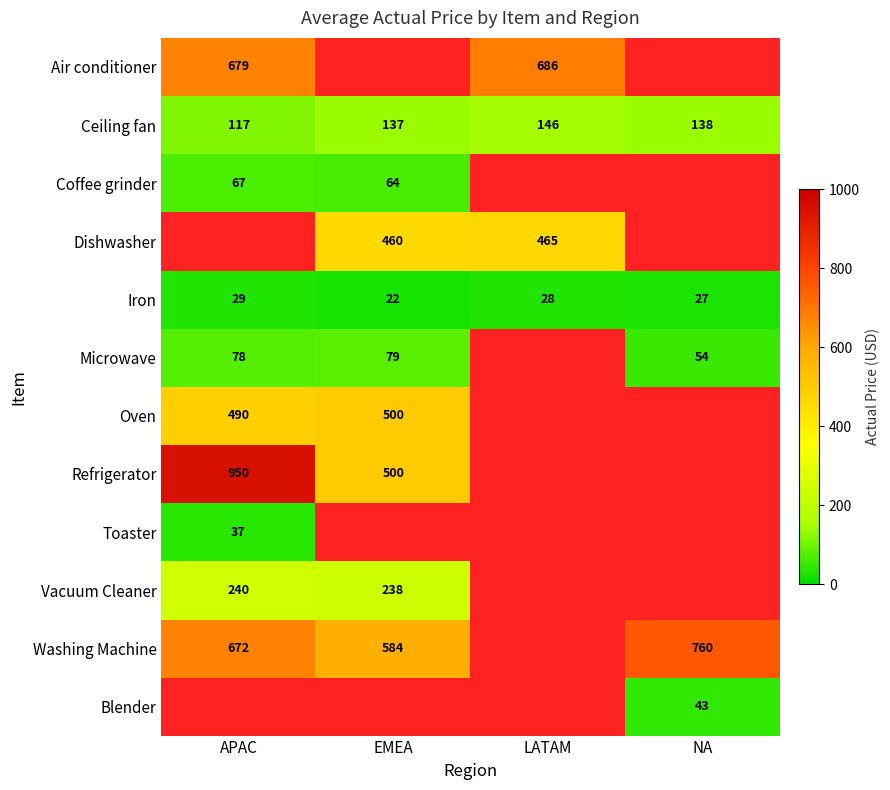

Where does the Ceiling fan series first go above 138?

LATAM